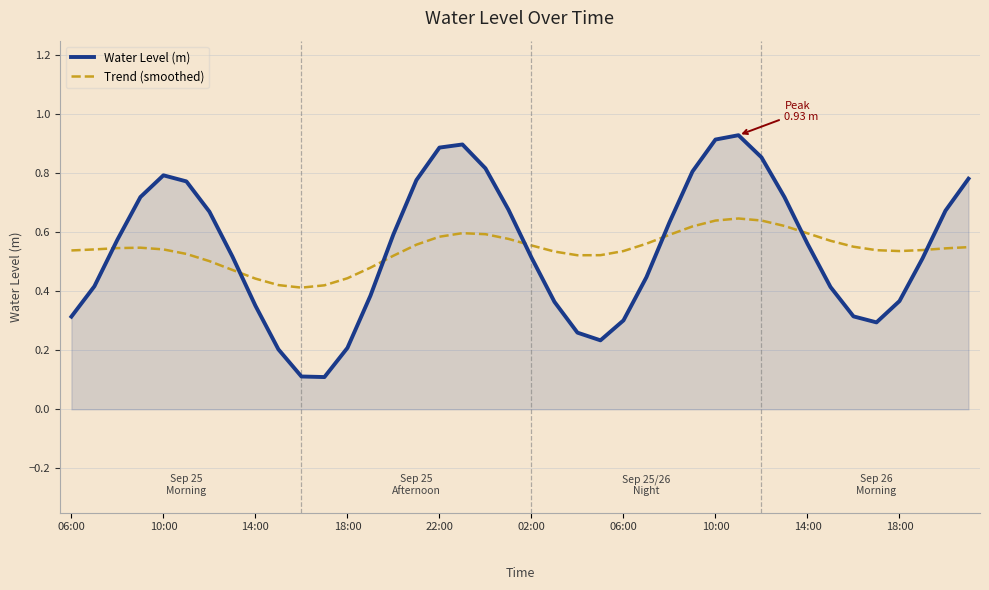

Which series has the largest range (max minus min)?

Water Level (m)